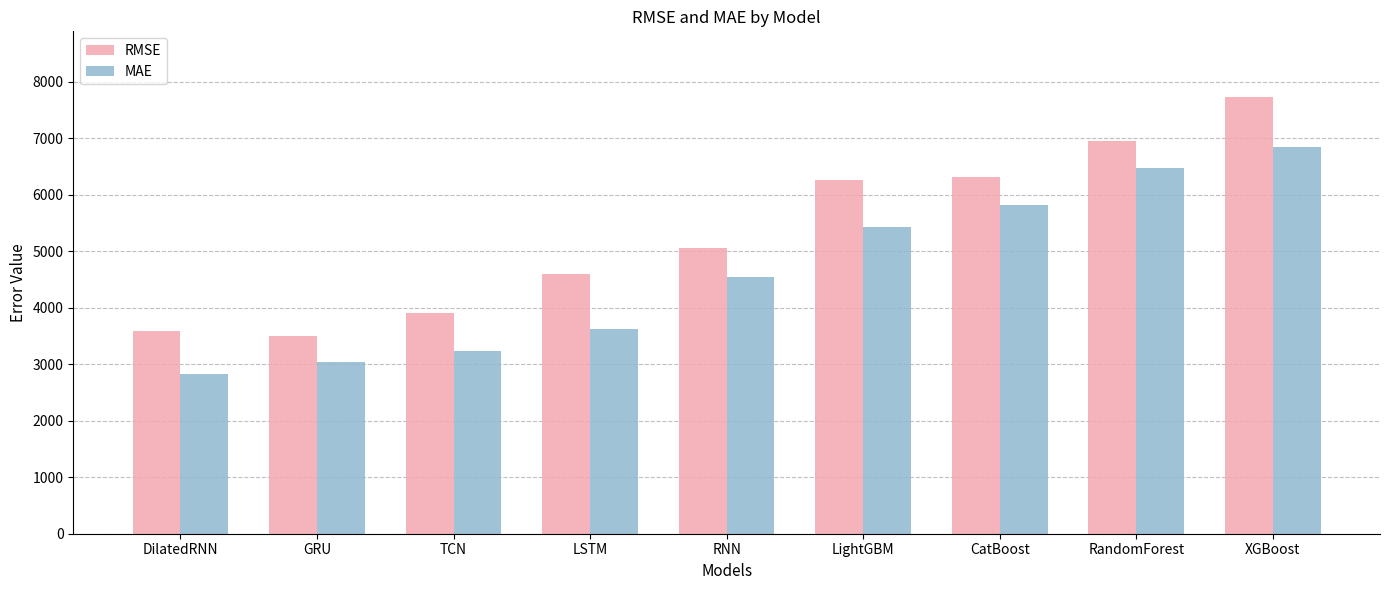

What is the highest value of the MAE series?

6847.4